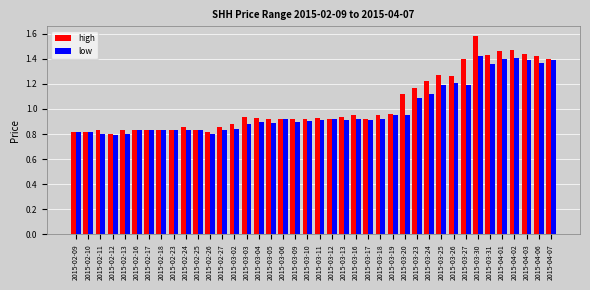

True or false: high has a value of 1.3 at 2015-02-16.

False